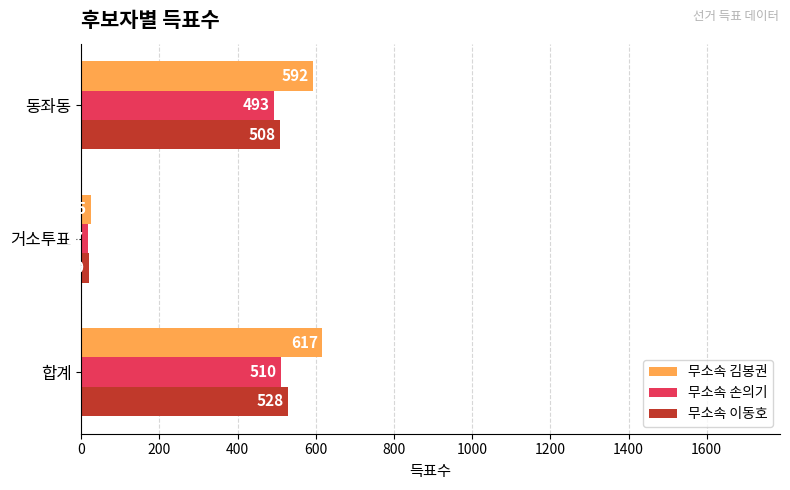

What is the average value of the 무소속 손의기 series?

340